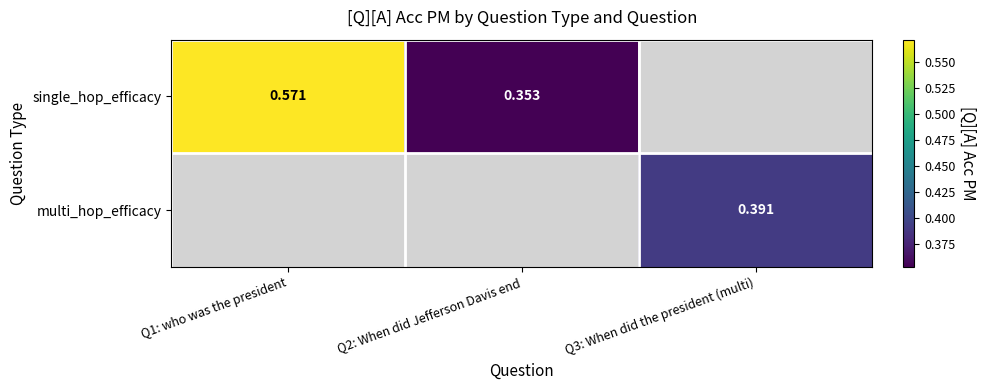

The single_hop_efficacy series shows 0.6 at Q1: who was the president. True or false?

True